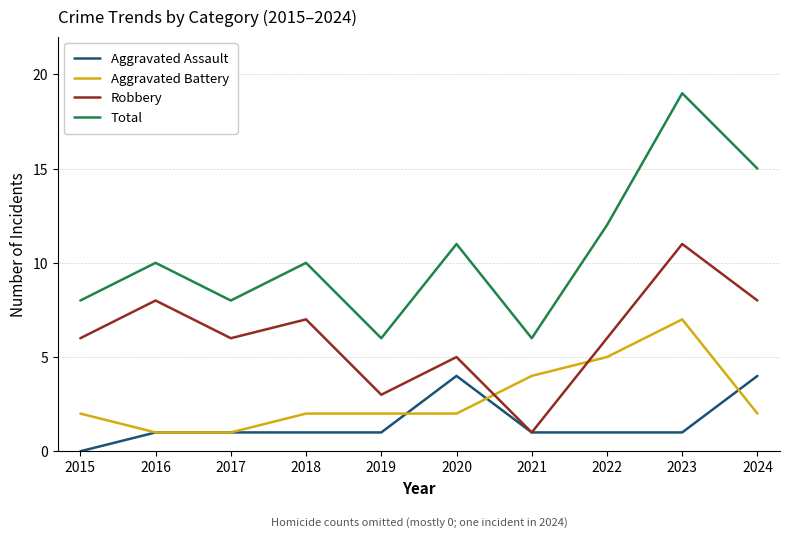

At which category is the sum across all series the highest?

2023